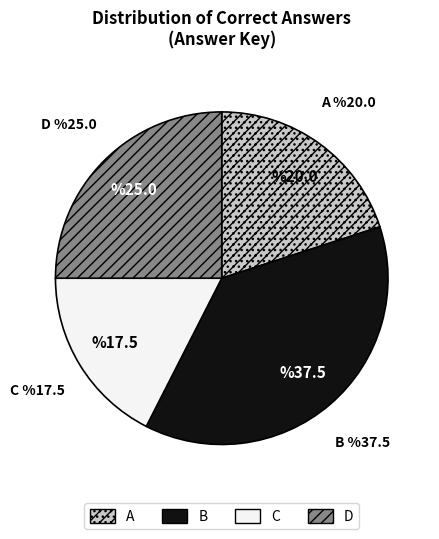

Do A and C together represent more than half of the pie?

No